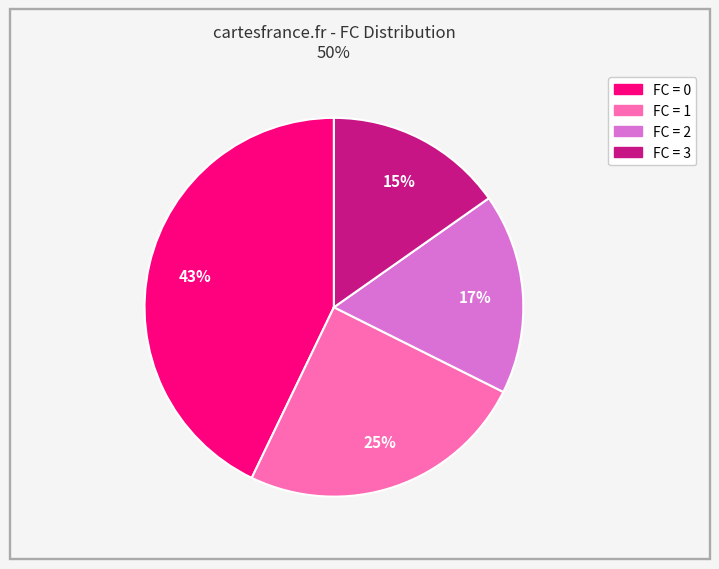

How many segments does this pie chart have?

4